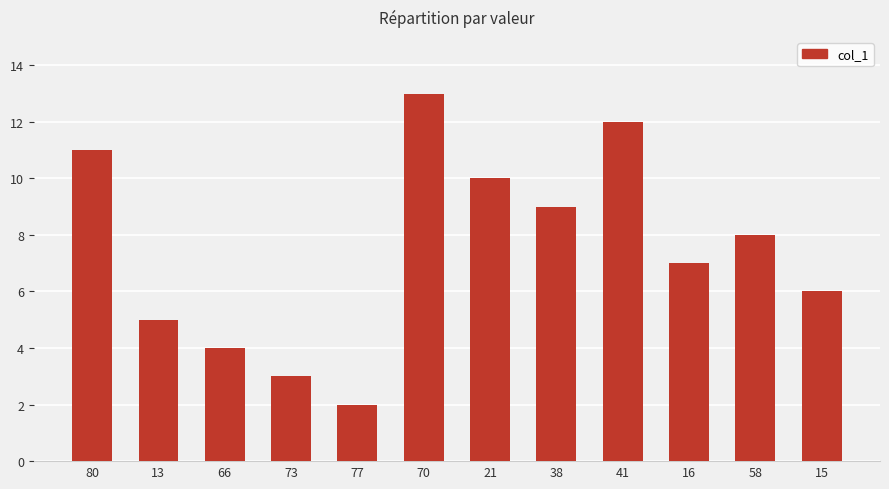

The value at 16 is 12. True or false?

False